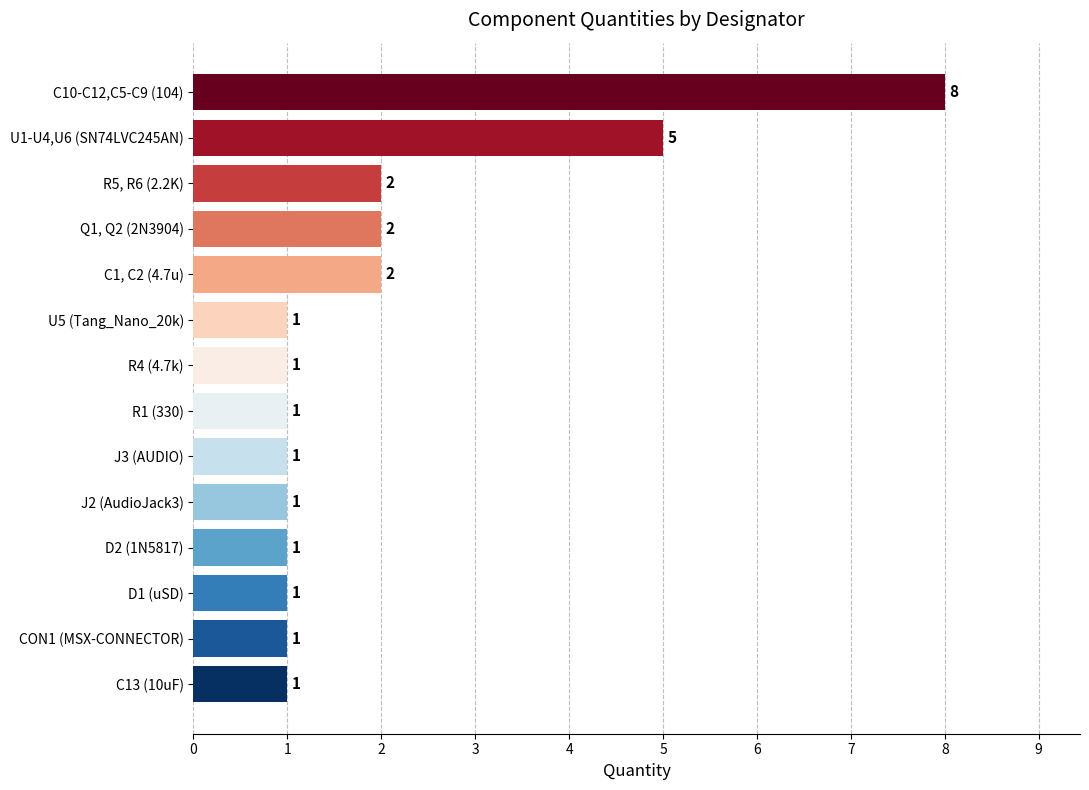

The chart shows a value of 0 at R1 (330). True or false?

False